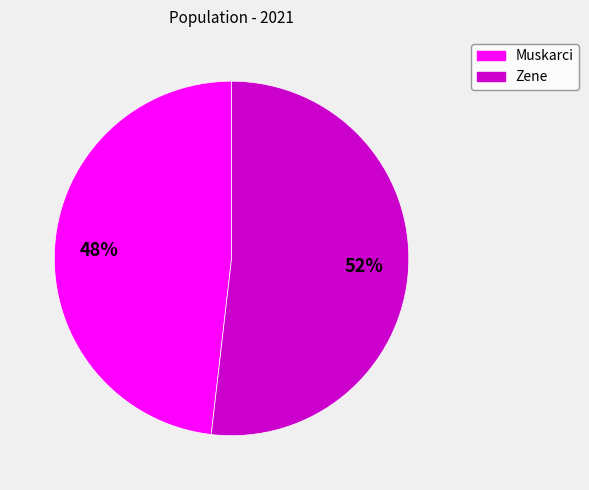

Combined, do Muskarci and Zene account for over 50%?

Yes